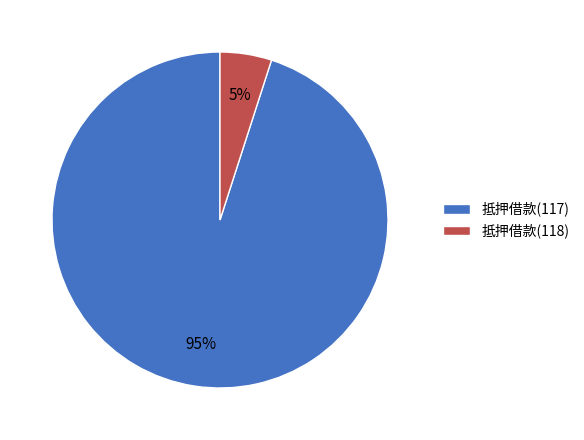

Which has a higher value, 抵押借款(118) or 抵押借款(117)?

抵押借款(117)